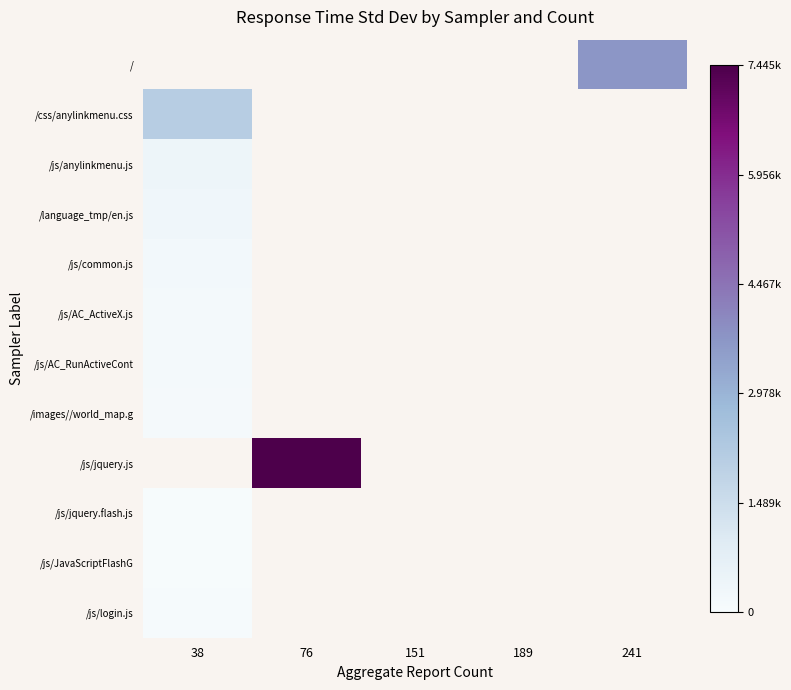

Which category has the highest value across all series?

76